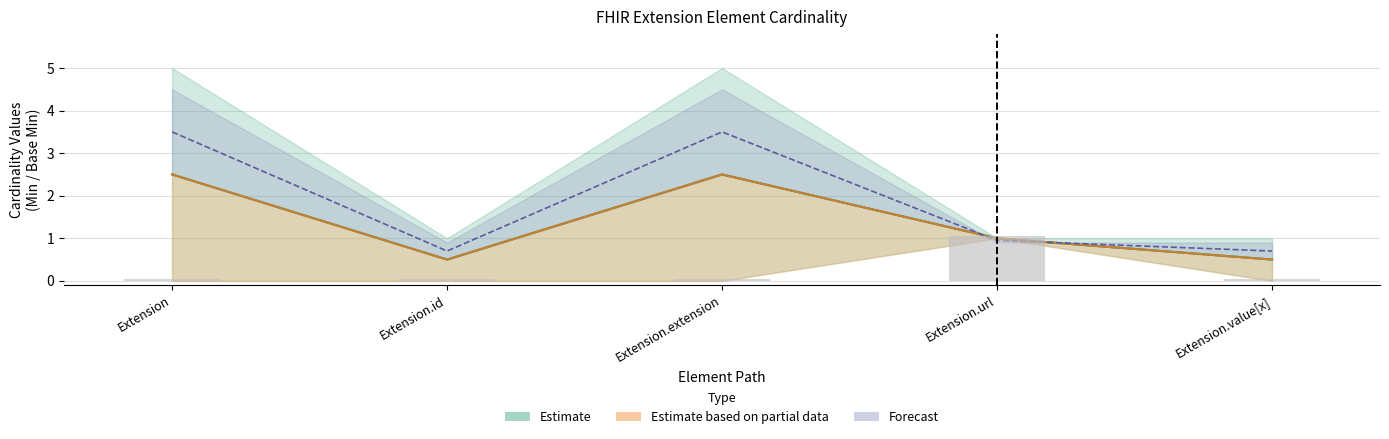

Does the chart contain stacked bars?

No